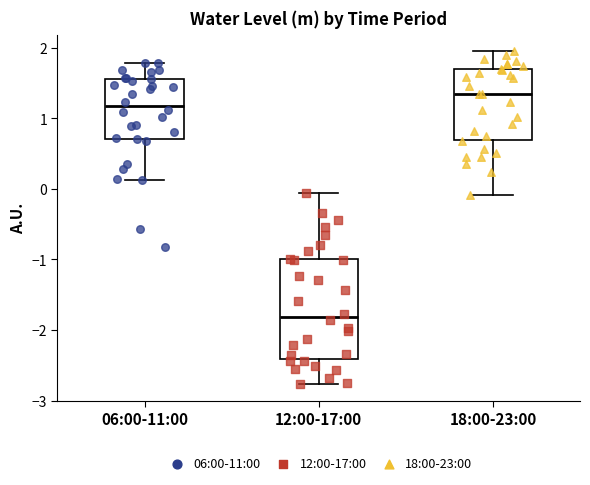

Which box is the tallest, from its lower edge to its upper edge?

12:00-17:00